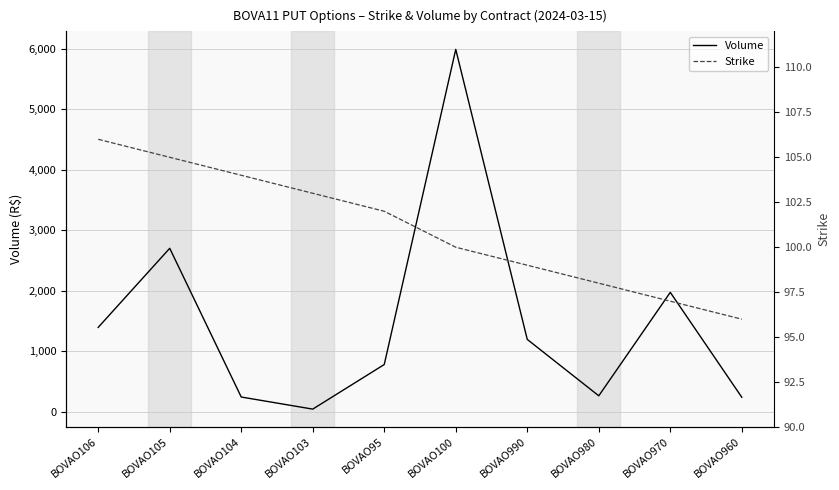

Is the value of Strike at BOVAO100 greater than the value of Volume at BOVAO106?

No